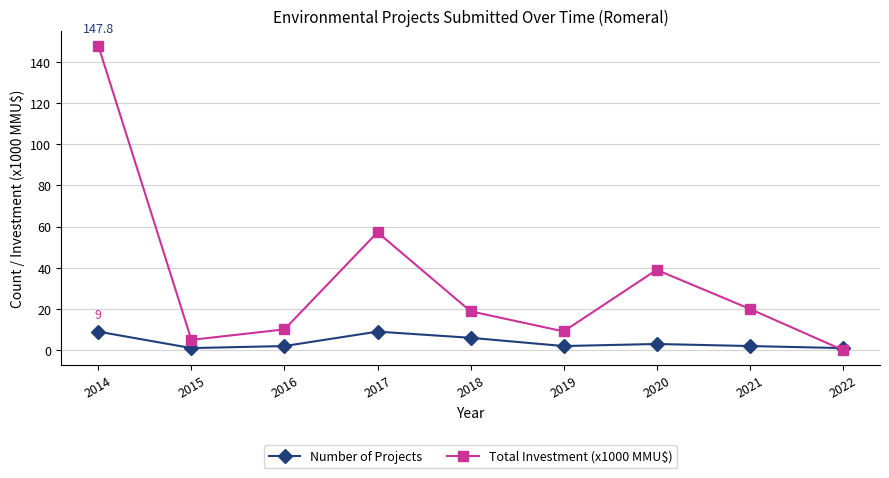

How many intersections are there between Number of Projects and Total Investment (x1000 MMU$)?

1